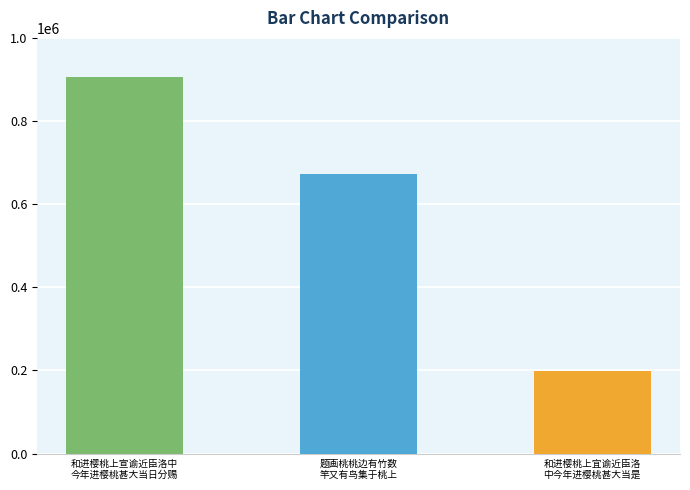

What is the ratio of the value at 和进樱桃上宣谕近臣洛中
今年进樱桃甚大当日分赐 to the value at 题画桃桃边有竹数
竿又有鸟集于桃上?

1.3